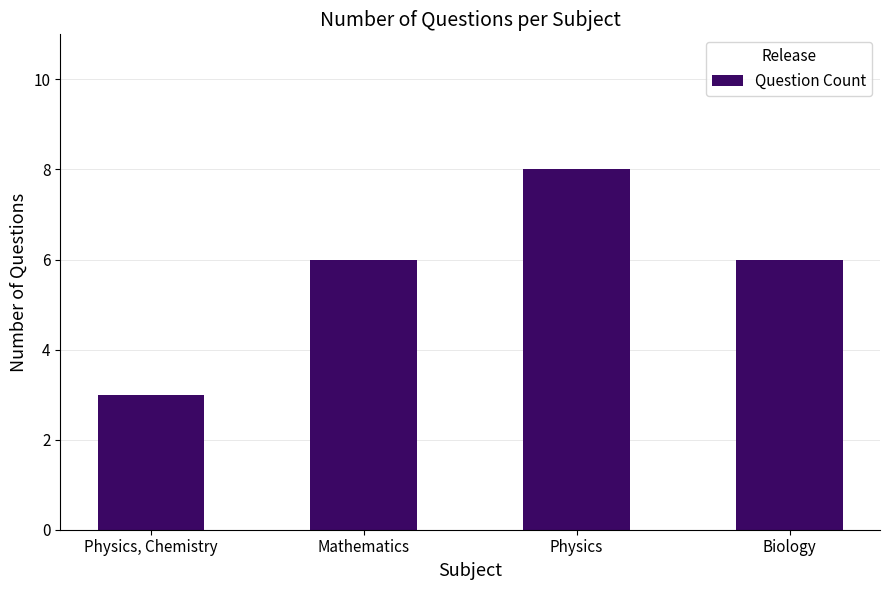

The chart shows a value of 3 at Biology. True or false?

False